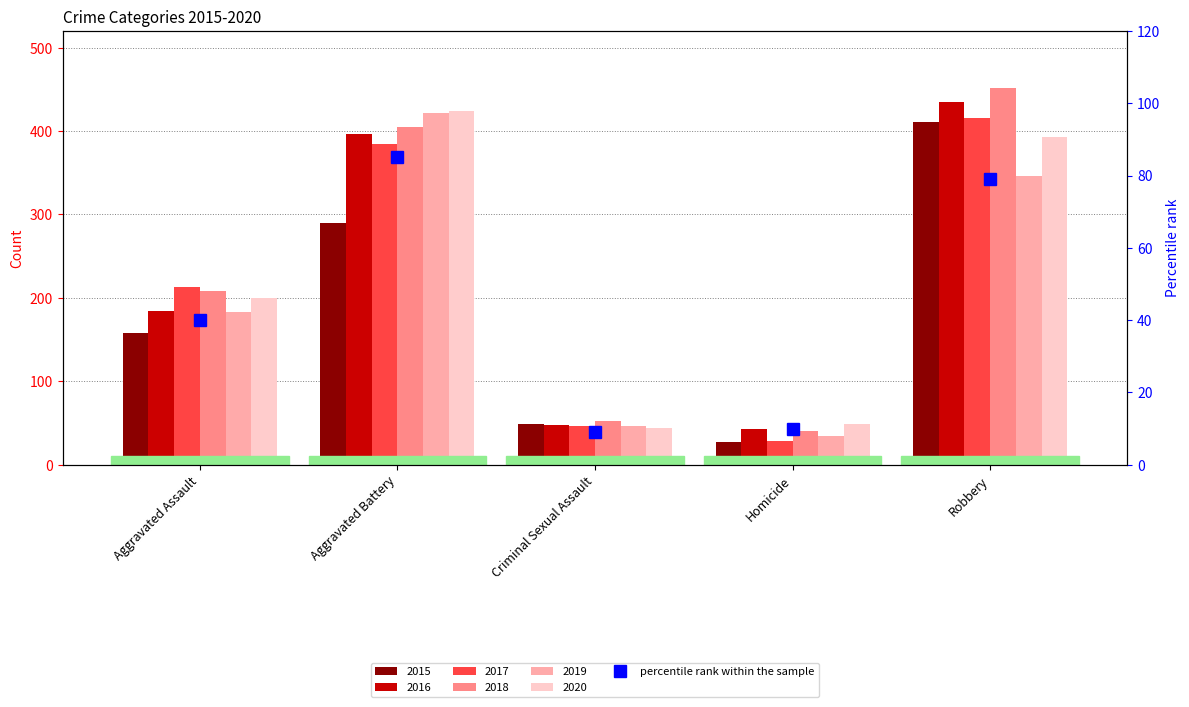

What is the ratio of the value at Criminal Sexual Assault to the value at Robbery?

0.1